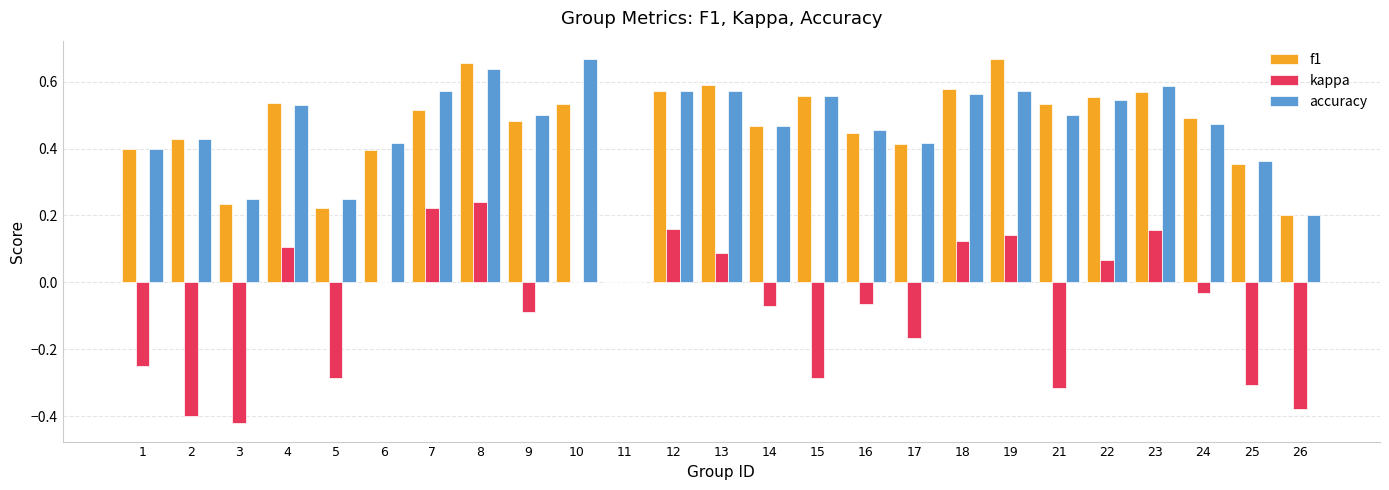

Between 3 and 7, which series saw the biggest shift?

kappa